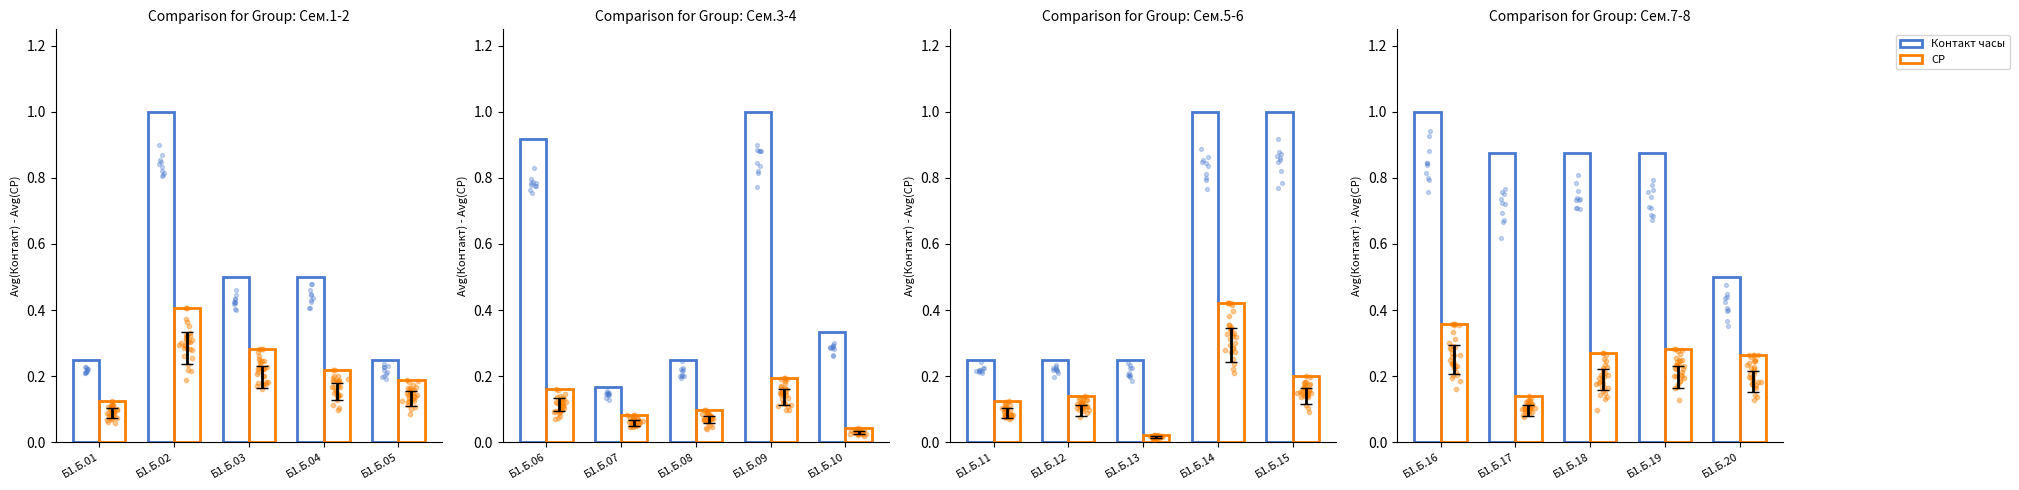

Which series contains the lowest Y value?

СР